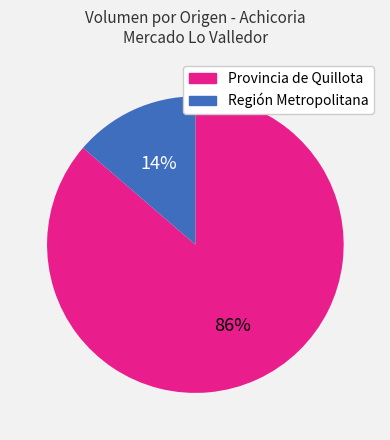

How many segments does this pie chart have?

2